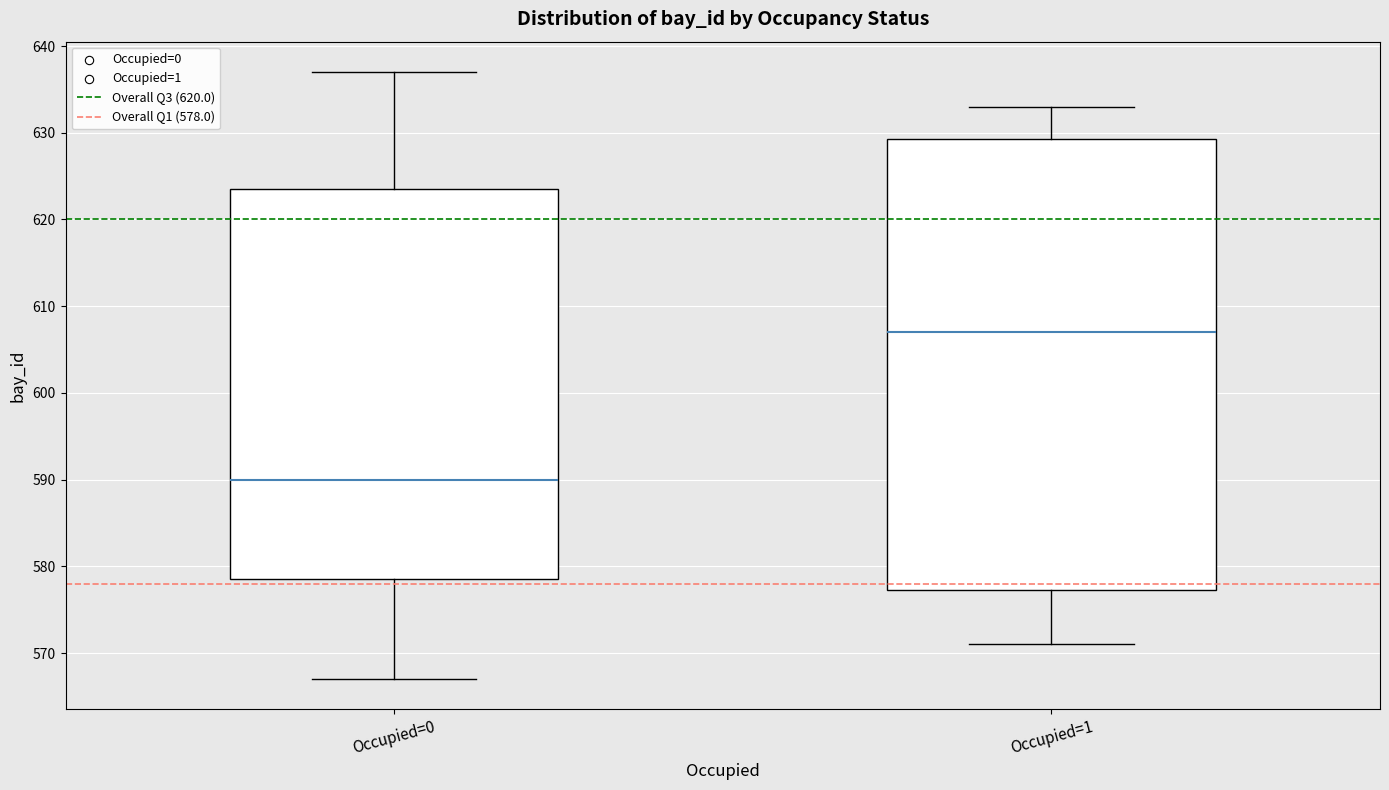

Comparing the boxes themselves (not the whiskers), which one is the tallest?

Occupied=1